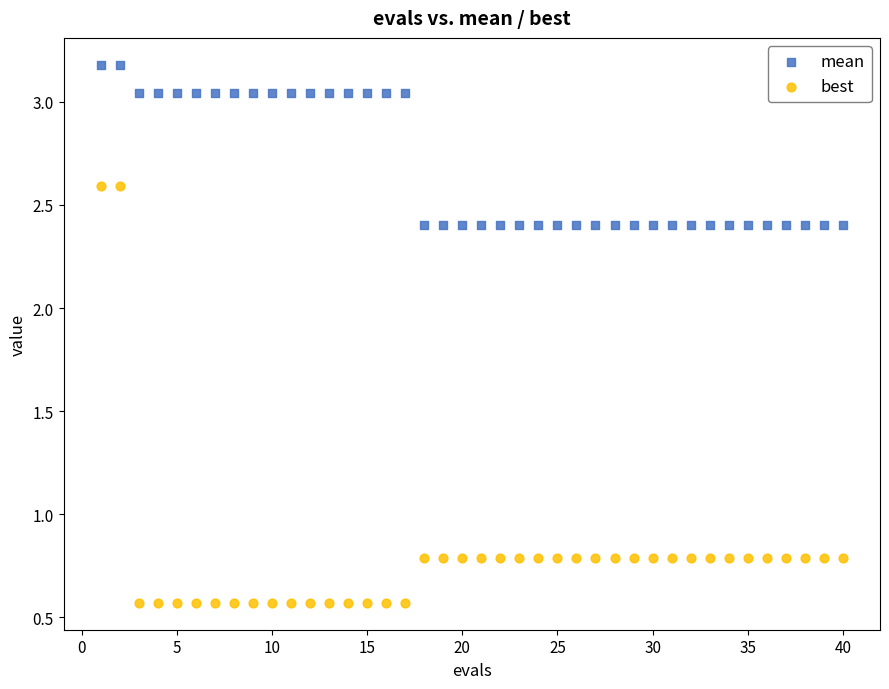

Which series contains the lowest Y value?

best